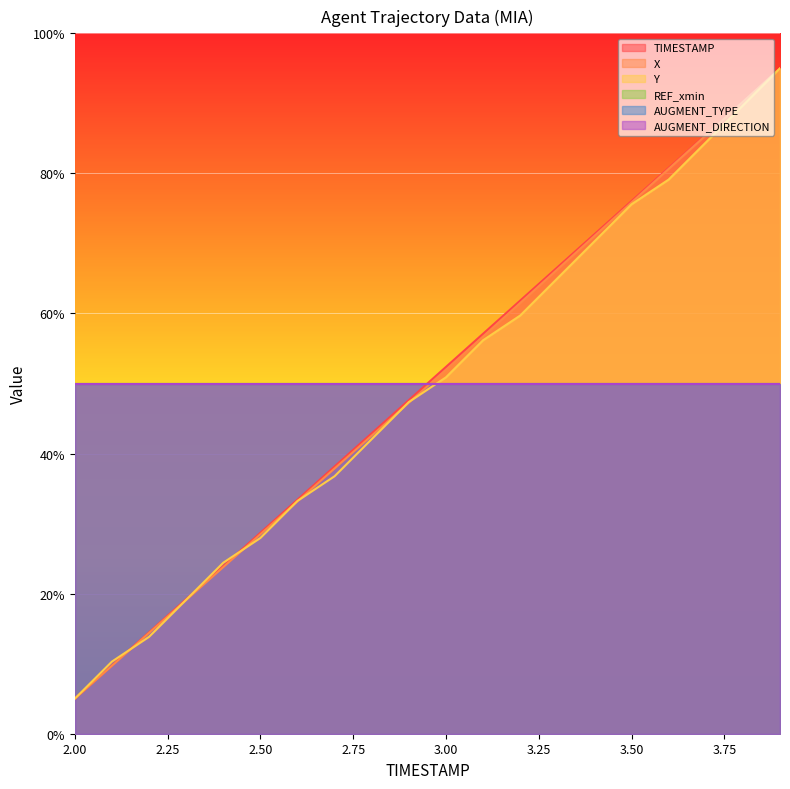

What is the spread (max minus min) of values at 2.2?

0.7